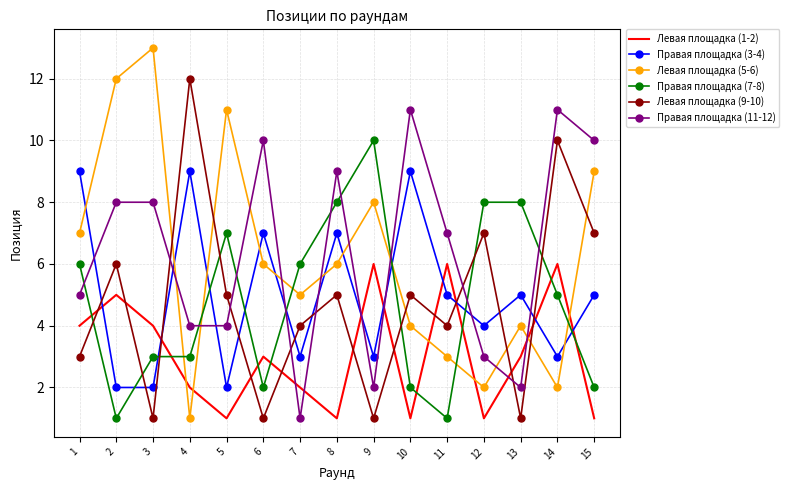

At how many categories does at least one series exceed 3?

15